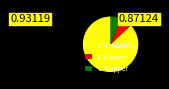

What is the majority slice?

CH majority